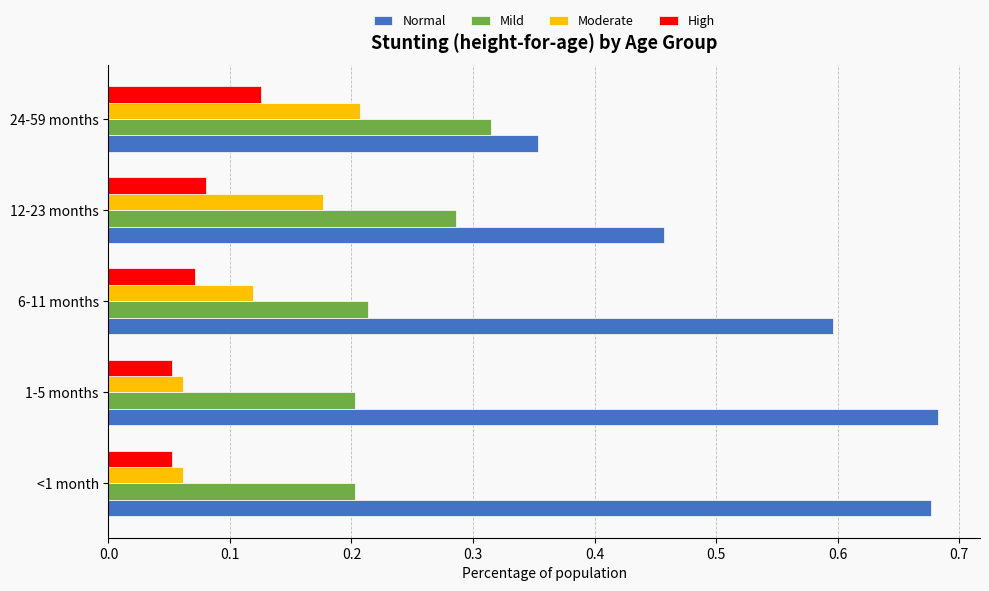

At how many categories does at least one series exceed 0?

5